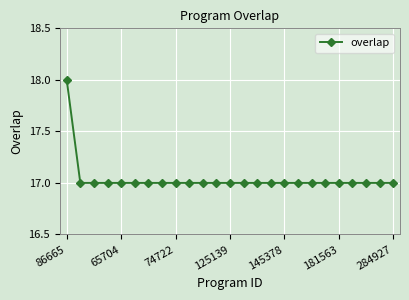

What is the average value?

17